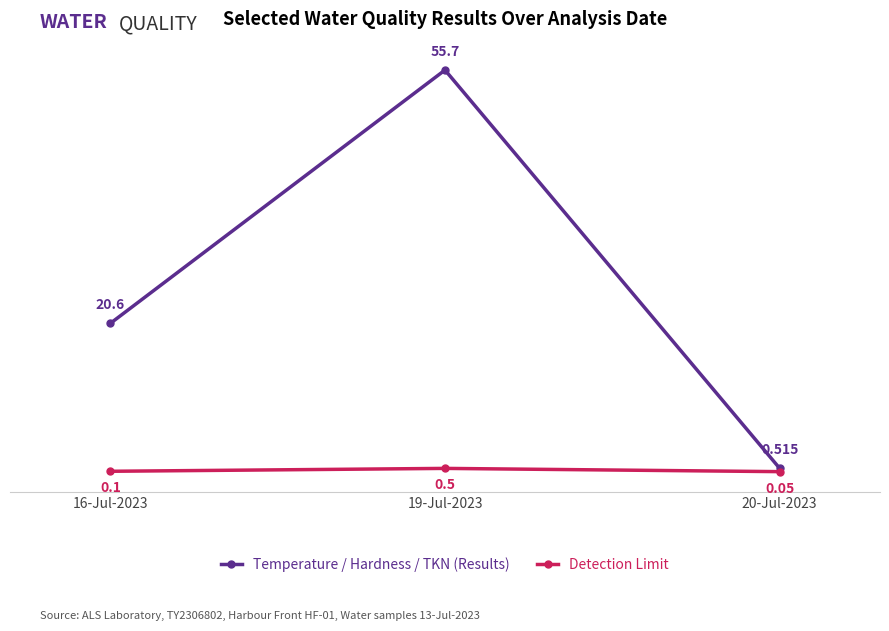

What is the difference between the highest and lowest values at 19-Jul-2023?

55.2